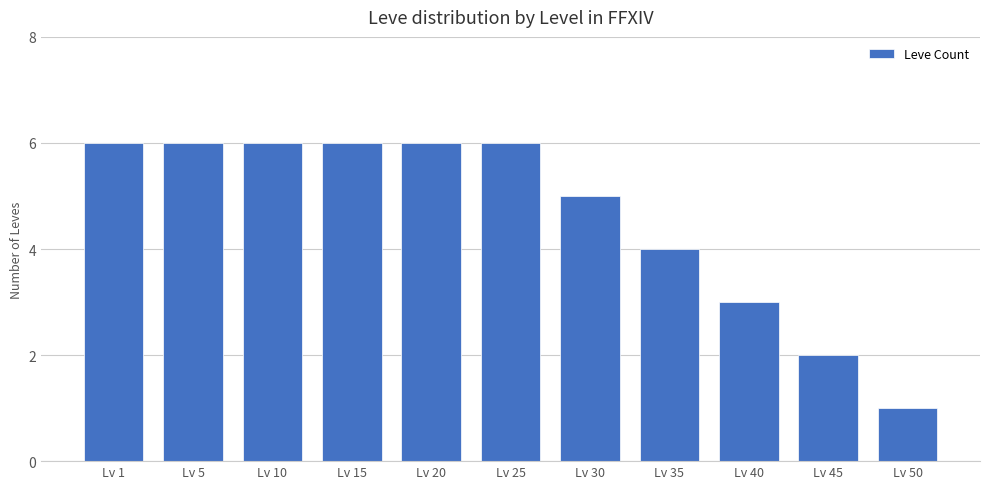

What is the difference between the maximum and minimum values?

5